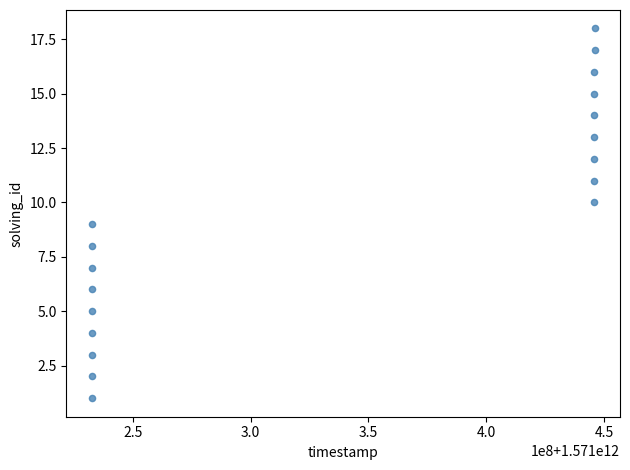

What is the range of Y values (max minus min)?

17